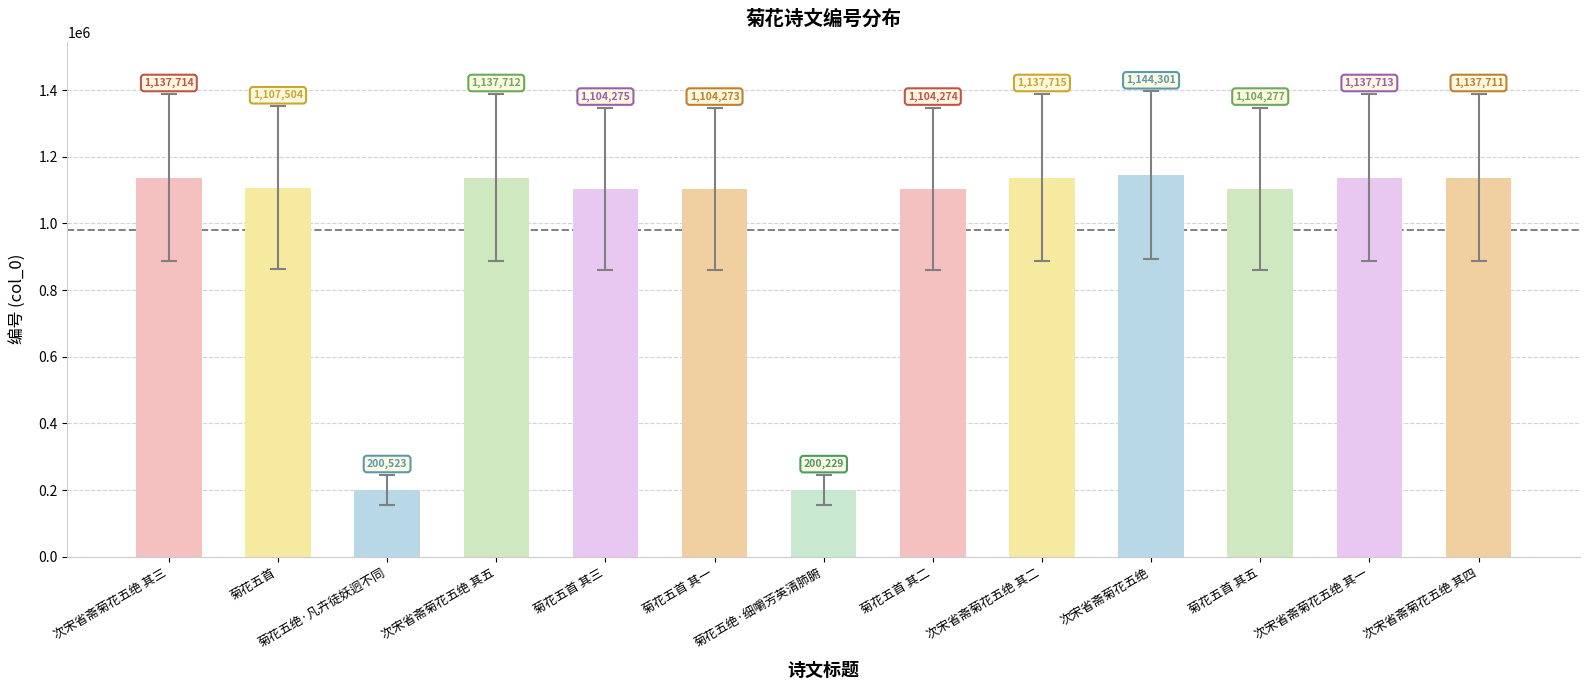

What position from the left is 次宋省斋菊花五绝 其二?

9